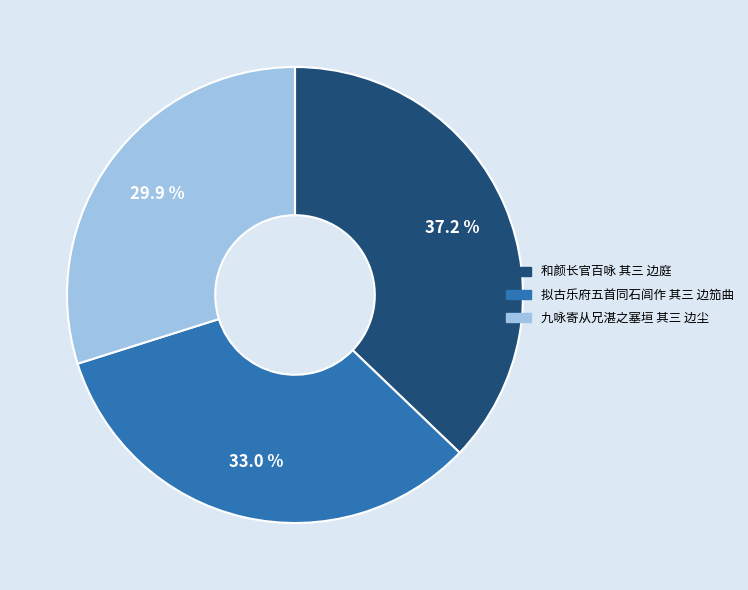

To the nearest percent, what is the combined percentage of 和颜长官百咏 其三 边庭 and 拟古乐府五首同石闾作 其三 边笳曲?

70%